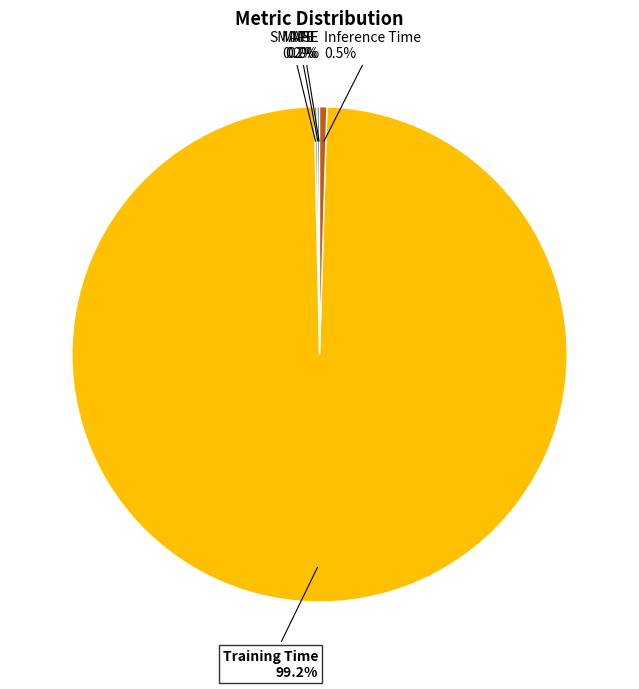

What percentage is NOT represented by Inference Time?

99.5%